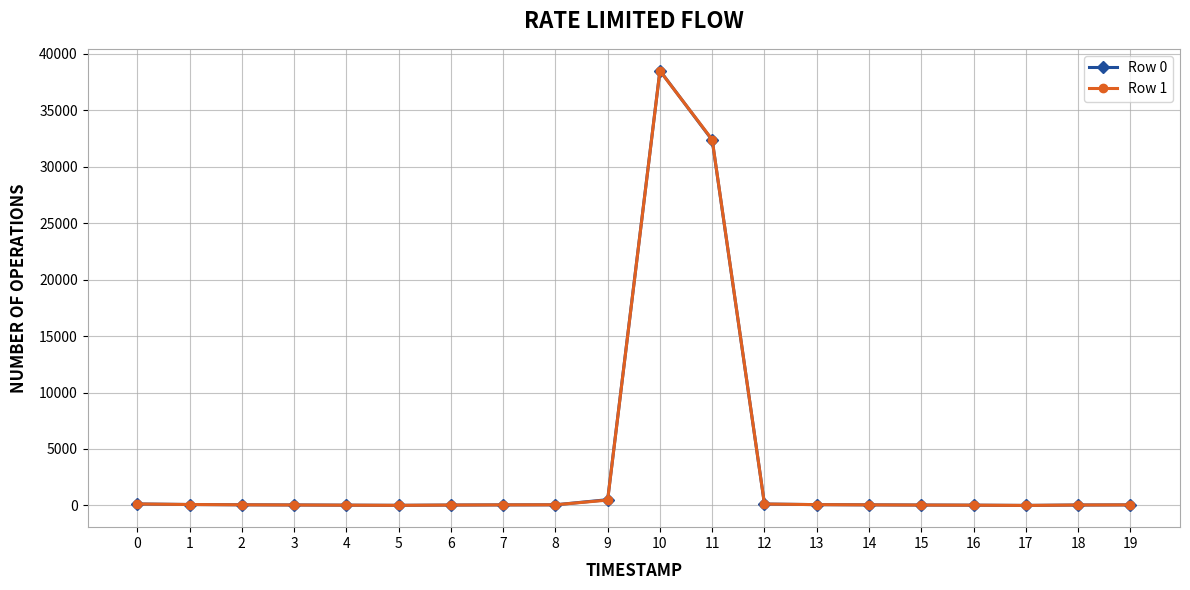

True or false: Row 0 has more than 0 points higher than both neighbors.

True